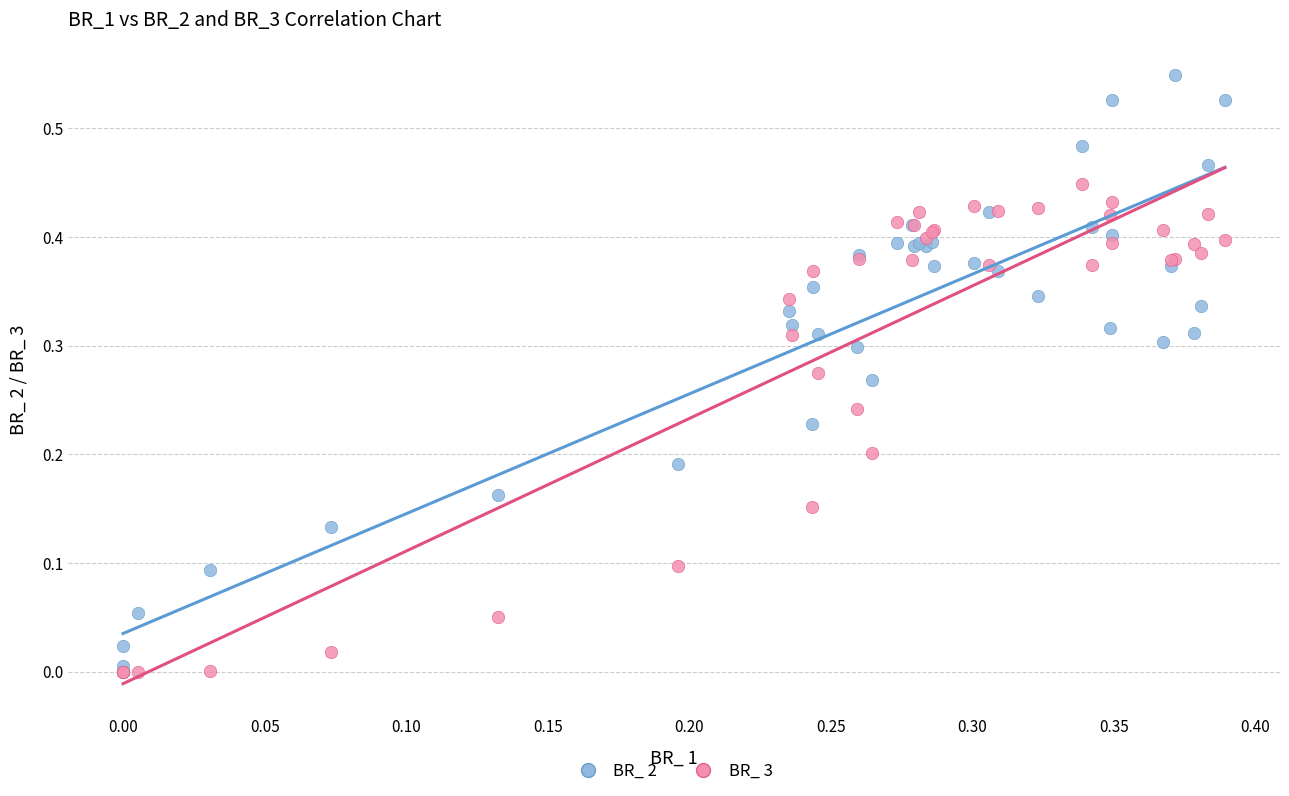

What are all the series names shown in the legend?

BR_ 2, BR_ 3